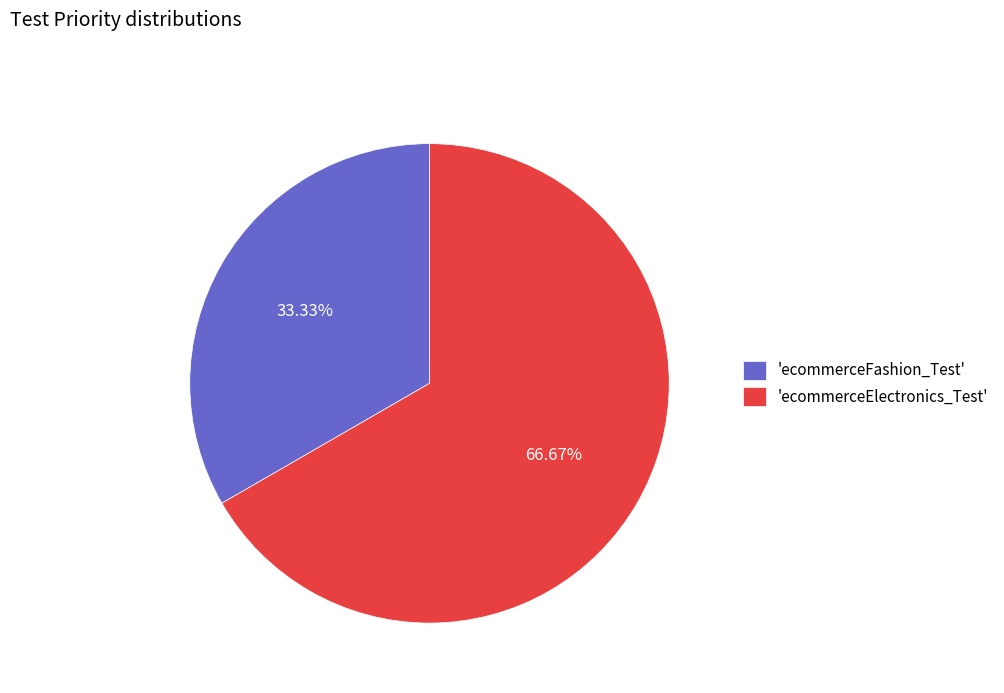

Between 'ecommerceFashion_Test' and 'ecommerceElectronics_Test', which is larger?

'ecommerceElectronics_Test'